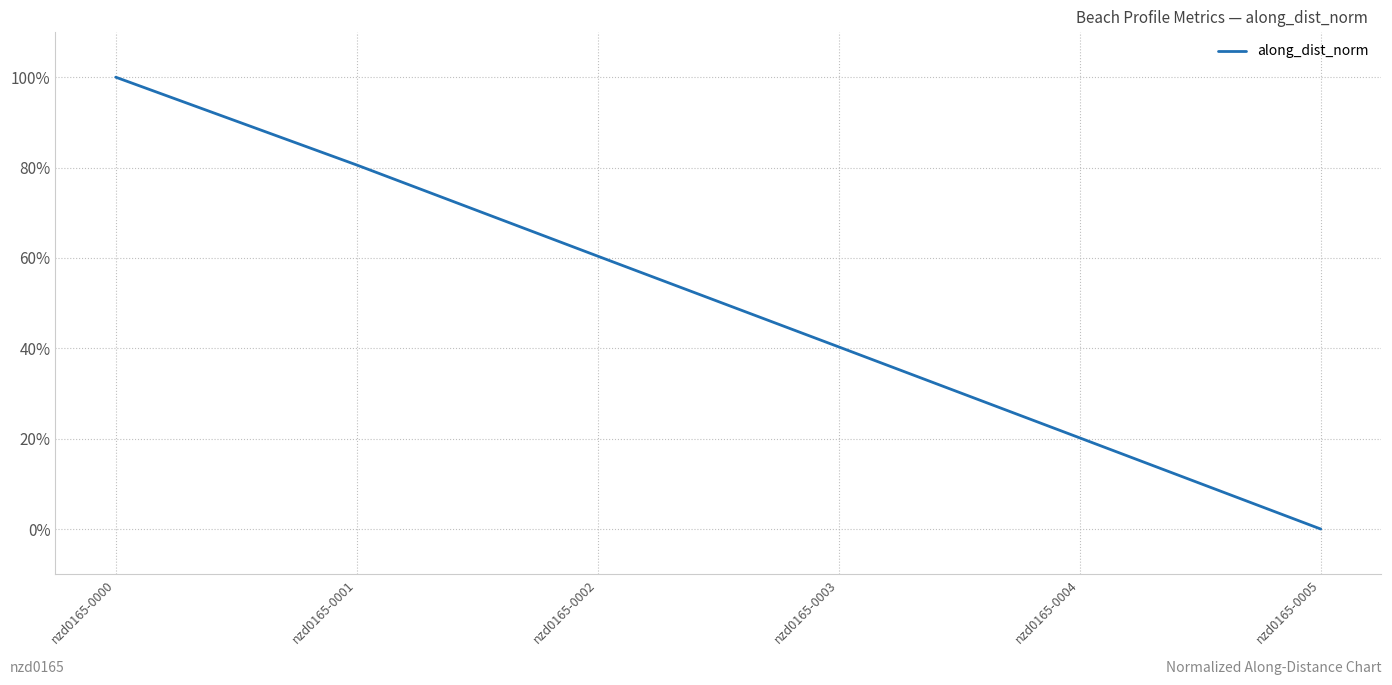

Reading left to right, extract all data points from this chart.

100.0	80.6	60.4	40.3	20.2	0.0